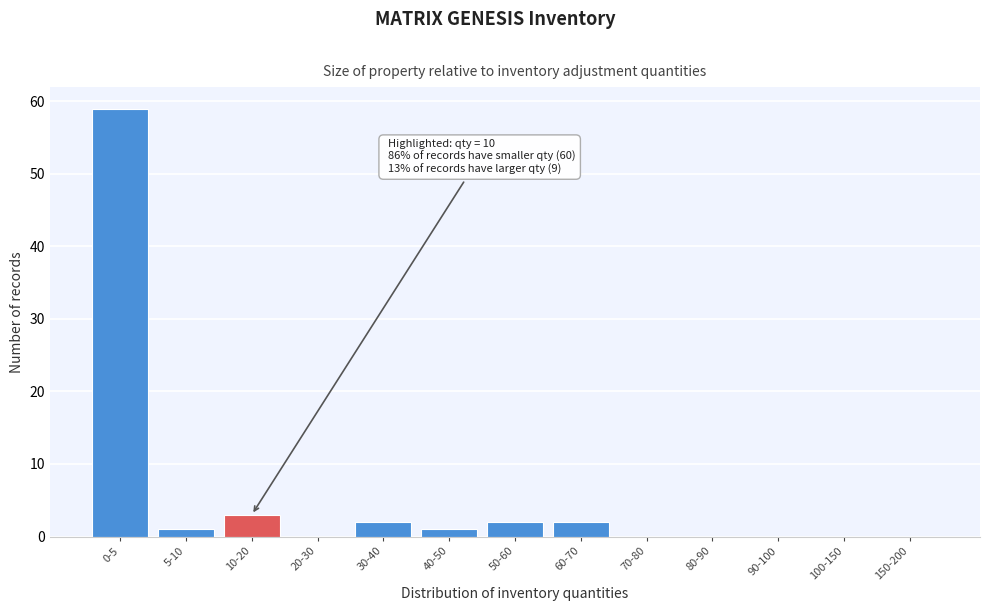

Reading left to right, transcribe all the data shown in this chart.

0-5=59	5-10=1	10-20=3	20-30=0	30-40=2	40-50=1	50-60=2	60-70=2	70-80=0	80-90=0	90-100=0	100-150=0	150-200=0